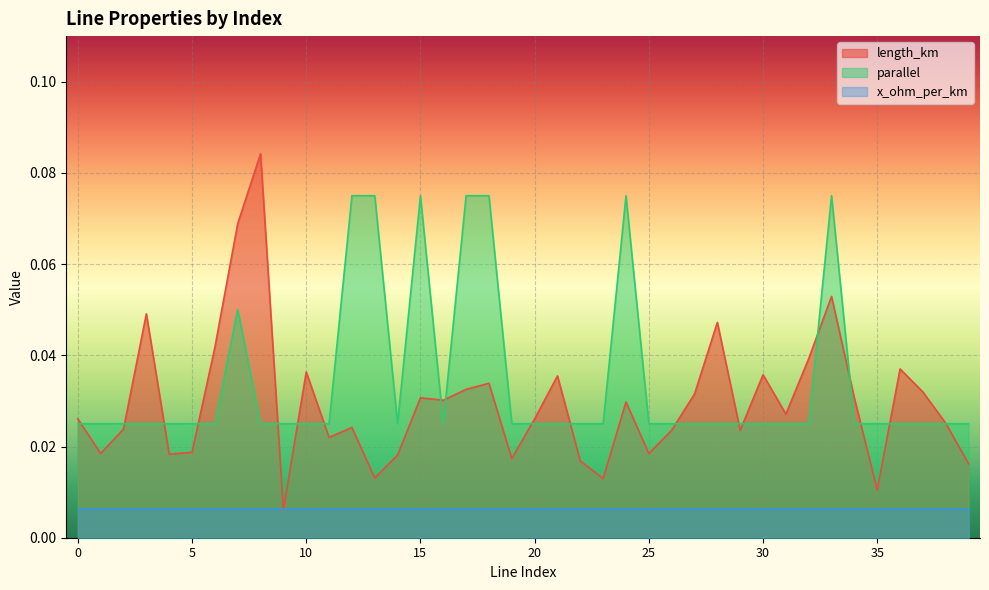

Where is length_km nearest to the value 0?

9